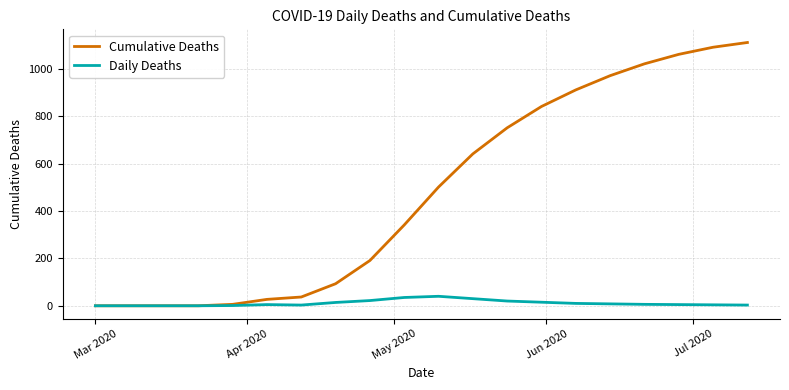

True or false: Daily Deaths has more than 0 interior local peaks.

True